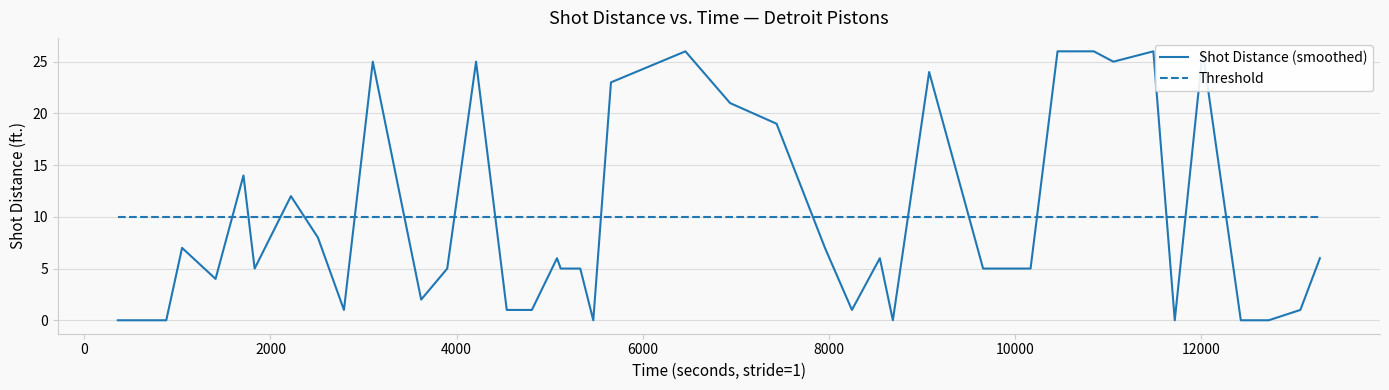

Which series has the largest range (max minus min)?

Shot Distance (smoothed)